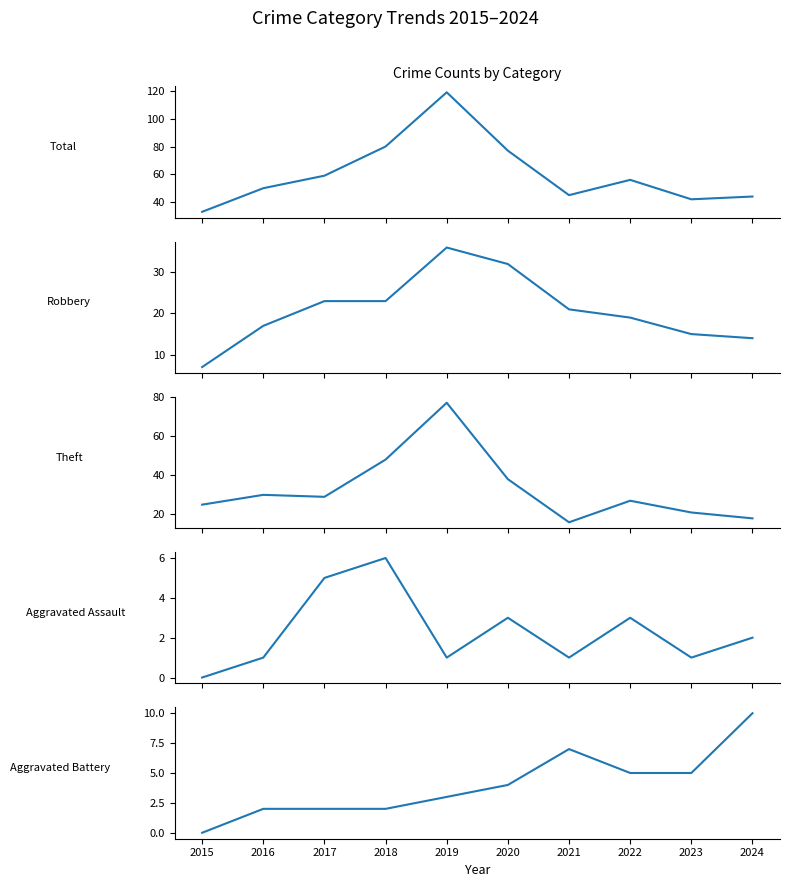

What is the lowest value of the Theft series?

16